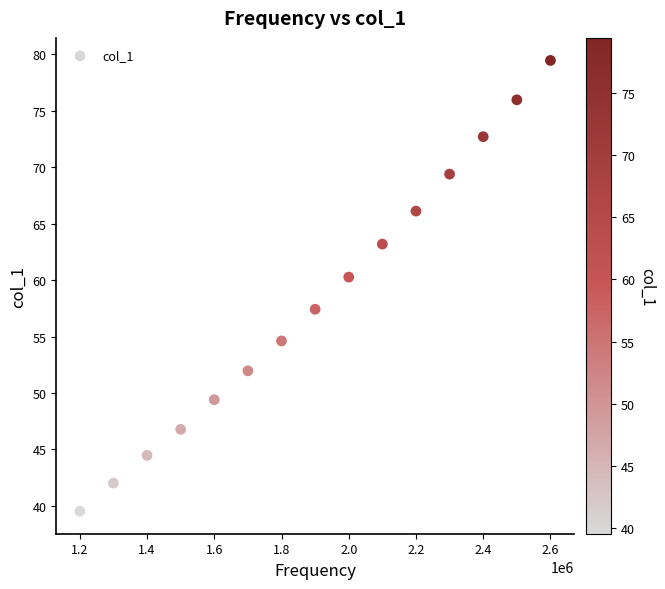

What is the range of X values (max minus min)?

1400000.0